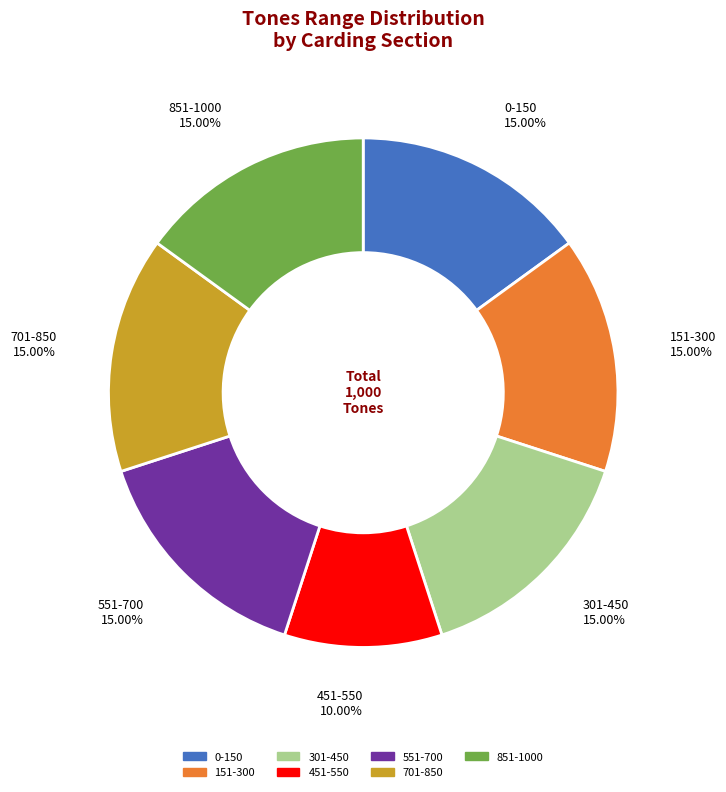

Count the number of slices in the pie.

7